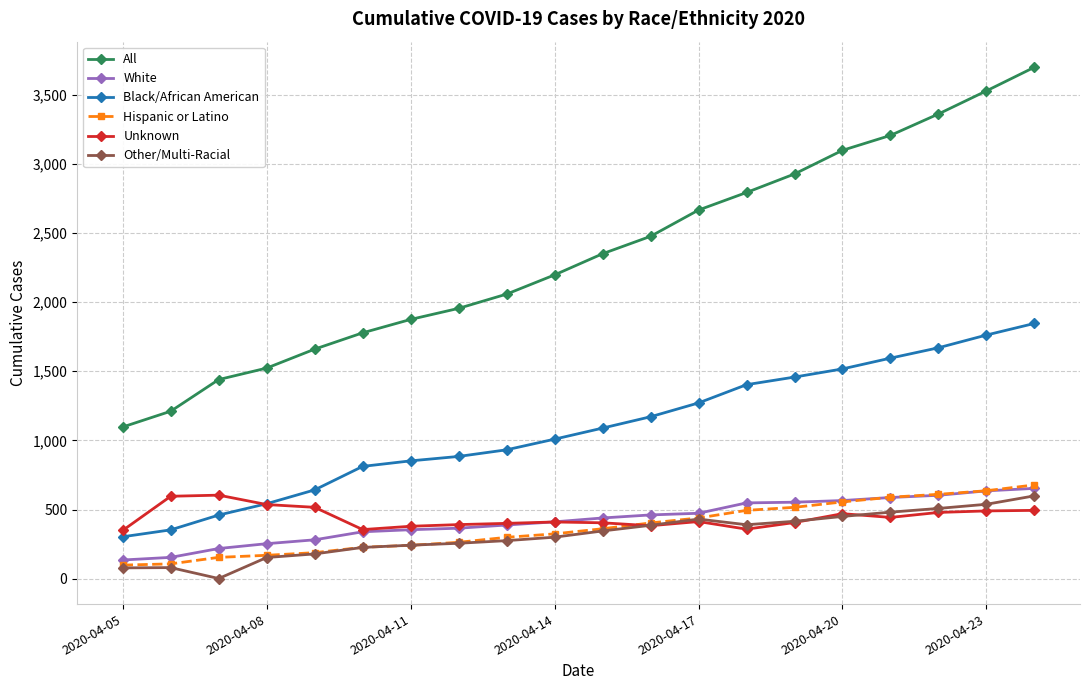

True or false: Black/African American and Other/Multi-Racial cross at least once.

False